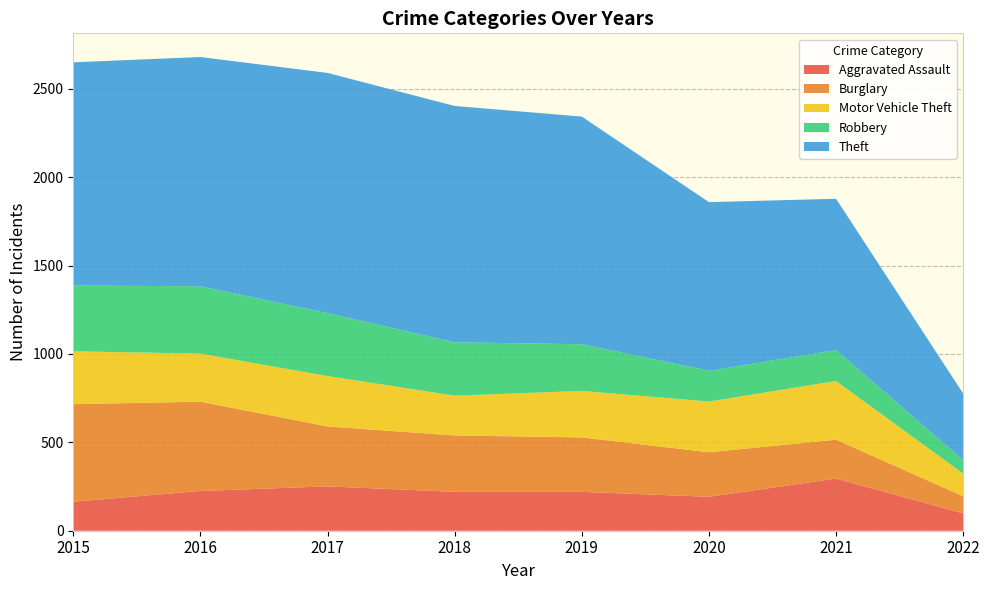

Reading left to right, extract all data points from this chart.

Aggravated Assault: 2015=164	2016=225	2017=251	2018=220	2019=220	2020=192	2021=295	2022=98
Burglary: 2015=552	2016=505	2017=339	2018=319	2019=308	2020=252	2021=220	2022=97
Motor Vehicle Theft: 2015=299	2016=272	2017=285	2018=225	2019=263	2020=287	2021=332	2022=128
Robbery: 2015=372	2016=381	2017=356	2018=302	2019=264	2020=174	2021=175	2022=77
Theft: 2015=1263	2016=1297	2017=1359	2018=1337	2019=1288	2020=954	2021=856	2022=376